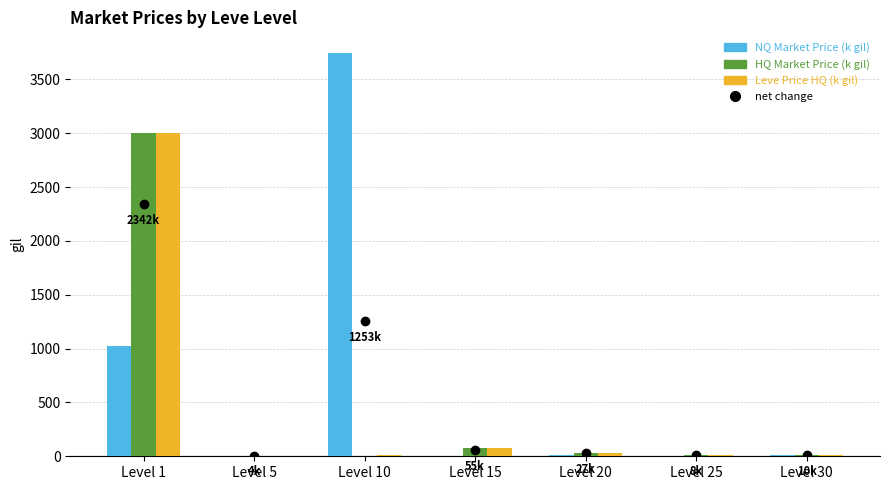

How many groups of bars are there?

7